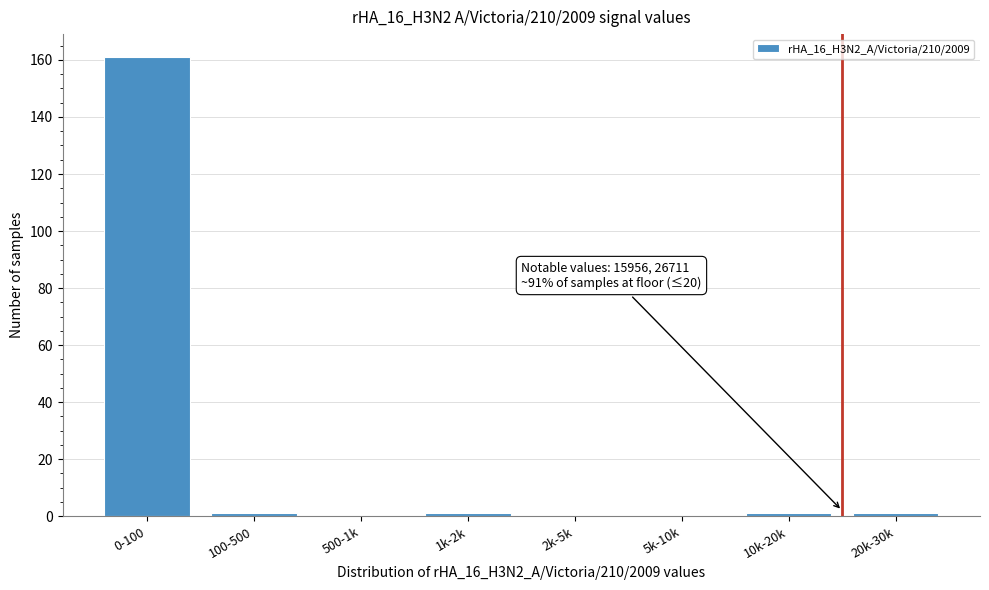

Reading left to right, what are all the values shown in this chart?

0-100=161	100-500=1	500-1k=0	1k-2k=1	2k-5k=0	5k-10k=0	10k-20k=1	20k-30k=1